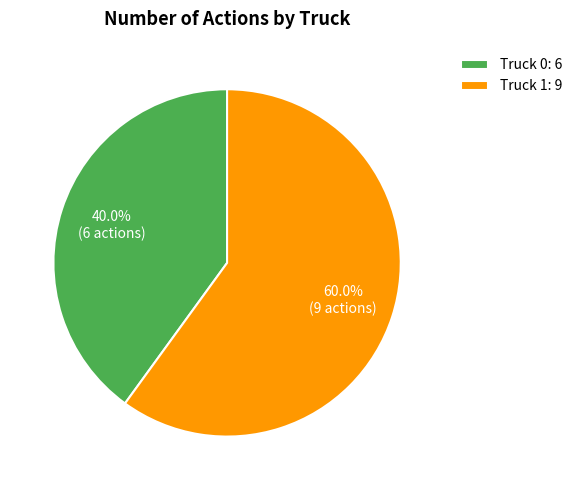

Which slice represents more than half of the pie?

Truck 1